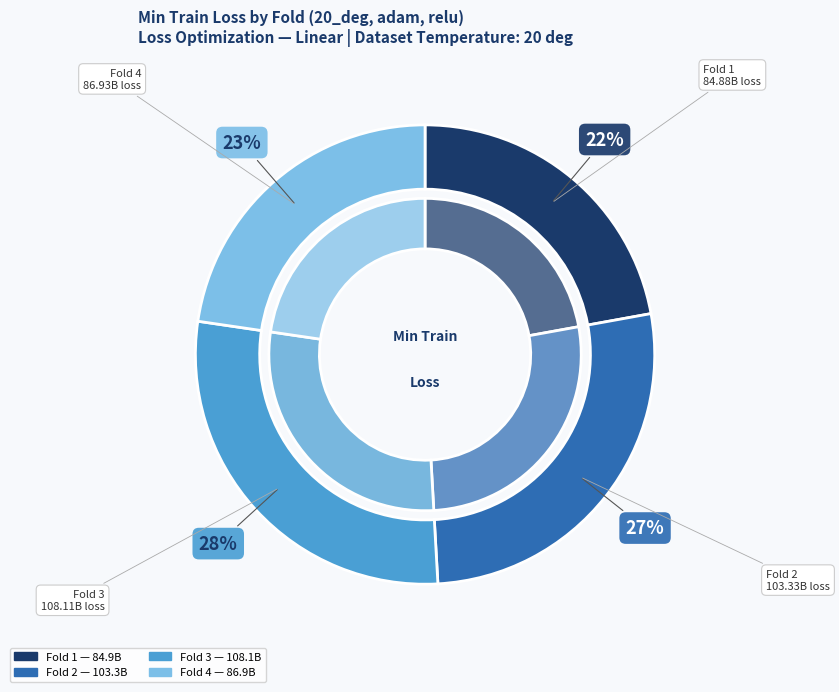

To the nearest percent, what portion does Fold 2 represent?

27%